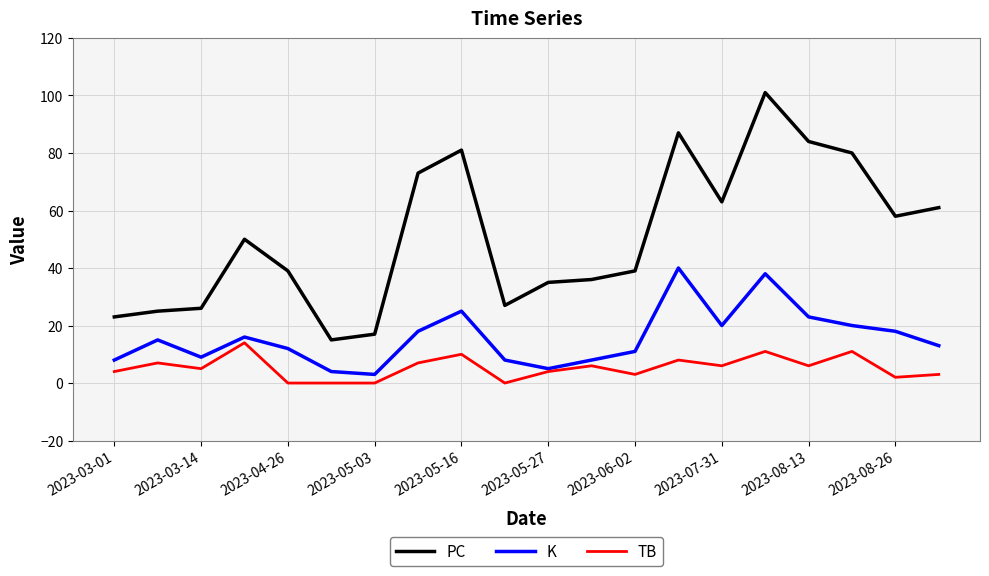

What is the maximum value for K?

40